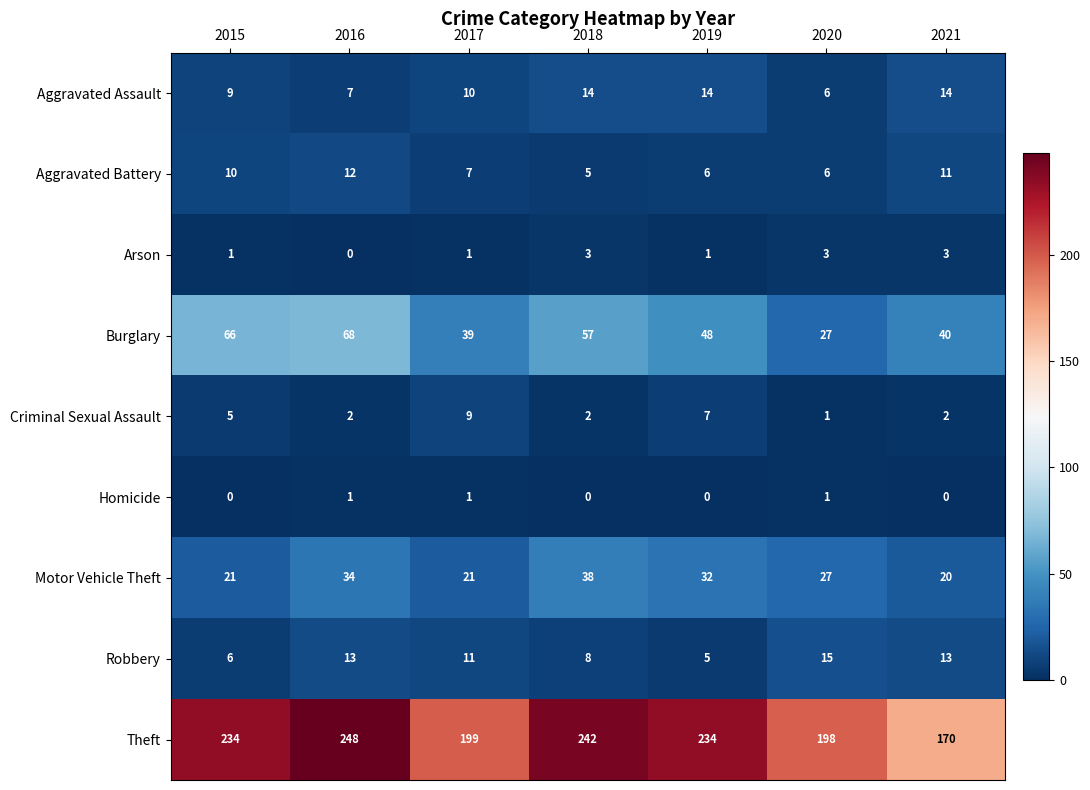

Rank the series at 2016 from highest to lowest value.

Theft, Burglary, Motor Vehicle Theft, Robbery, Aggravated Battery, Aggravated Assault, Criminal Sexual Assault, Homicide, Arson